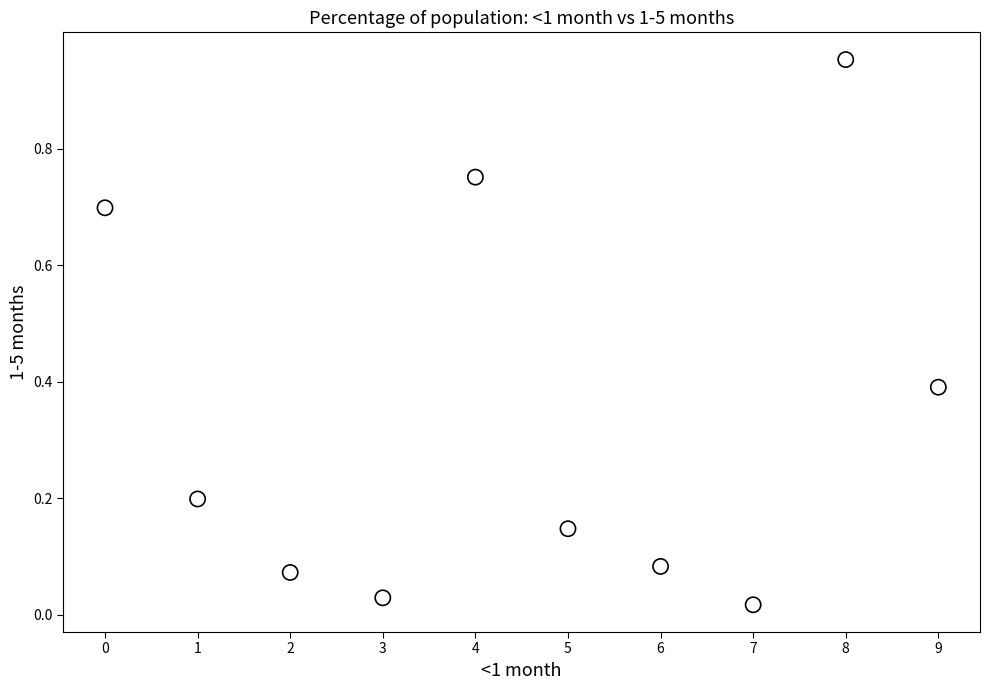

What is the range of Y values (max minus min)?

0.9